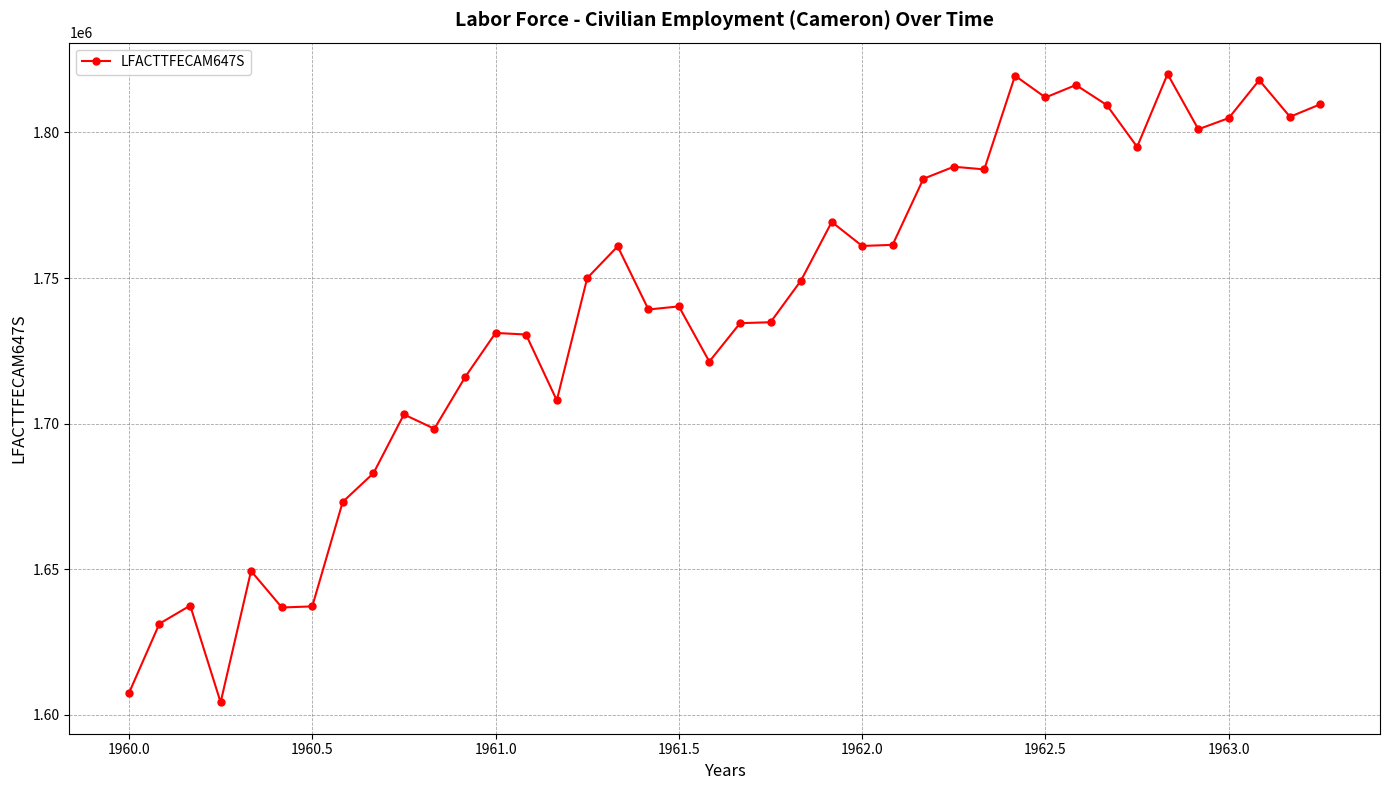

What is the minimum value shown in the chart?

1604349.4